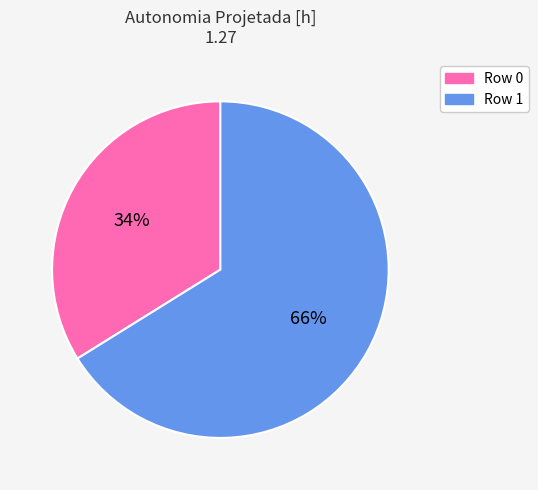

What percentage is the Row 0 slice, to the nearest percent?

34%